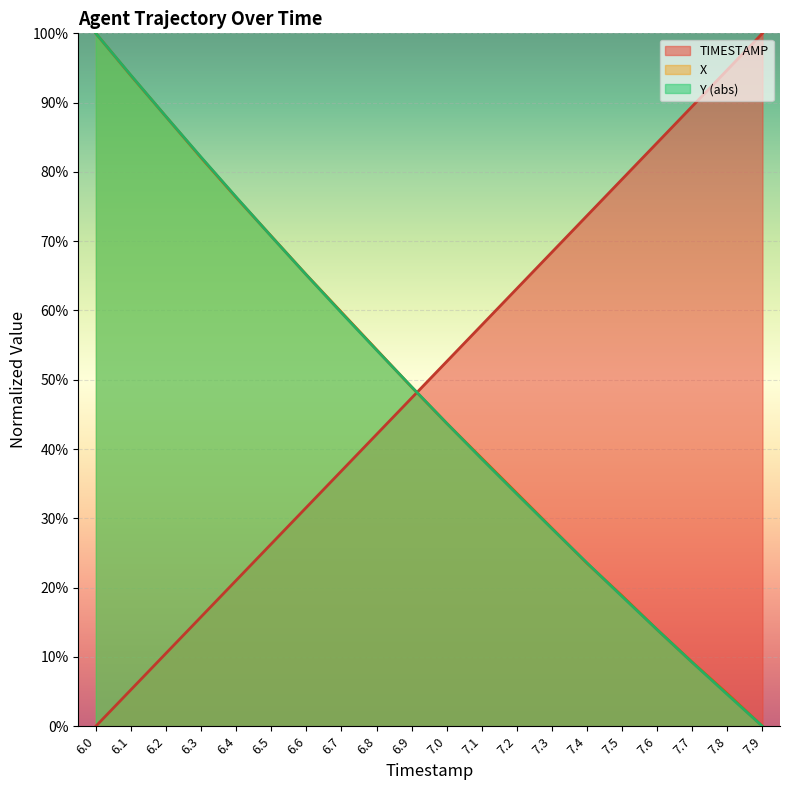

Which category has the lowest value across all series?

6.0